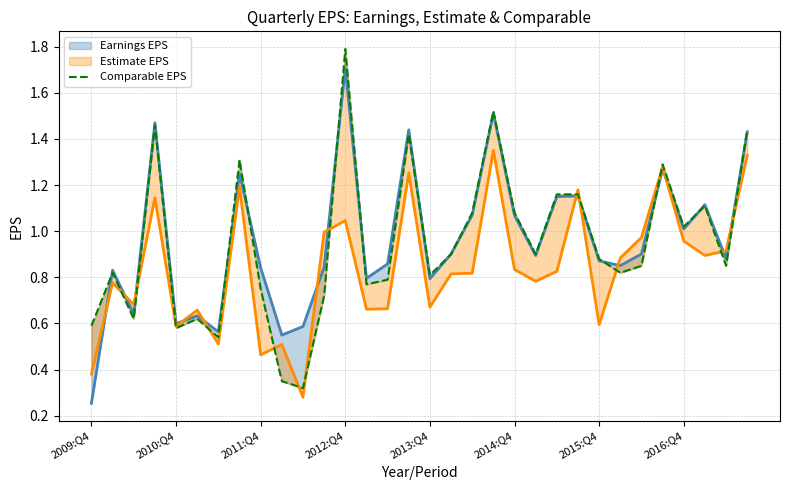

Reading left to right, list all the values displayed in this chart.

0.6	0.8	0.6	1.5	0.6	0.6	0.5	1.3	0.8	0.3	0.3	0.7	1.8	0.8	0.8	1.4	0.8	0.9	1.1	1.5	1.1	0.9	1.2	1.2	0.9	0.8	0.8	1.3	1.0	1.1	0.8	1.4